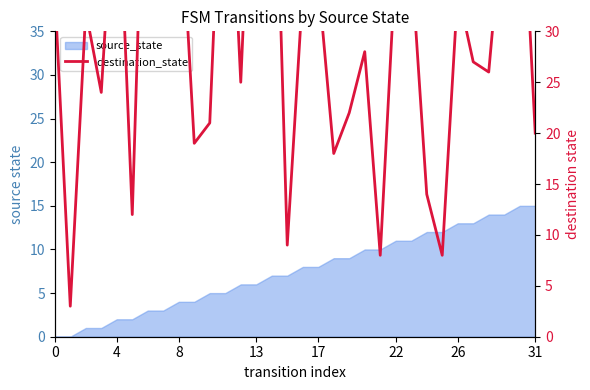

True or false: the data has more than 0 interior local peaks.

True